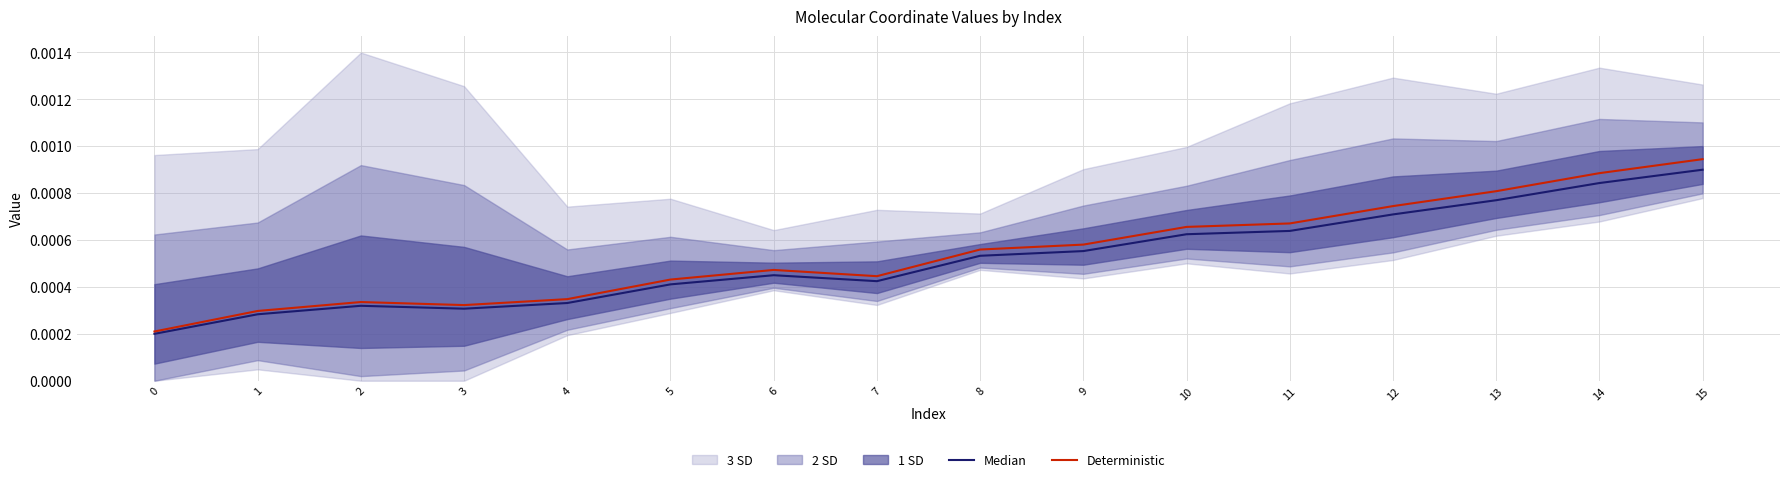

Which series has the largest total across all categories?

Deterministic